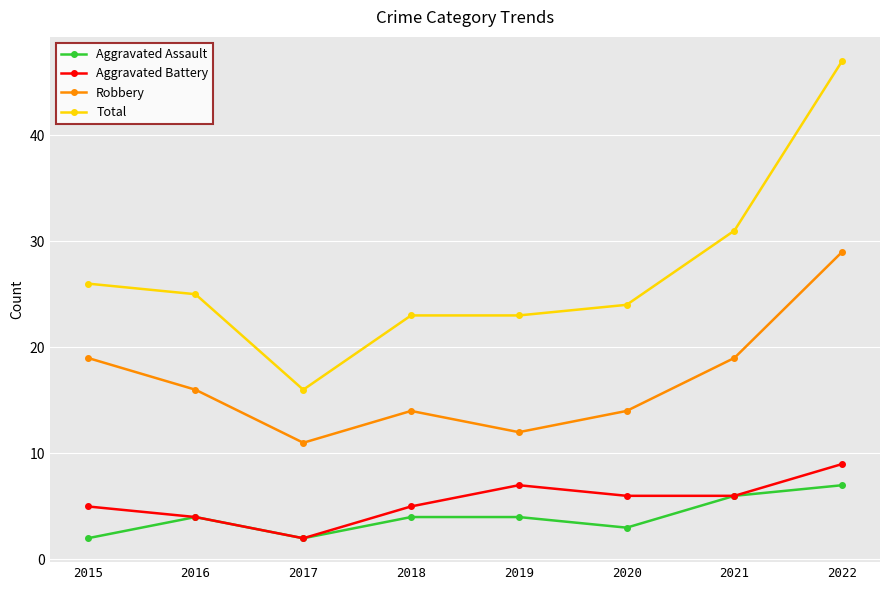

What is the difference between the maximum and minimum values in the Aggravated Assault series?

5